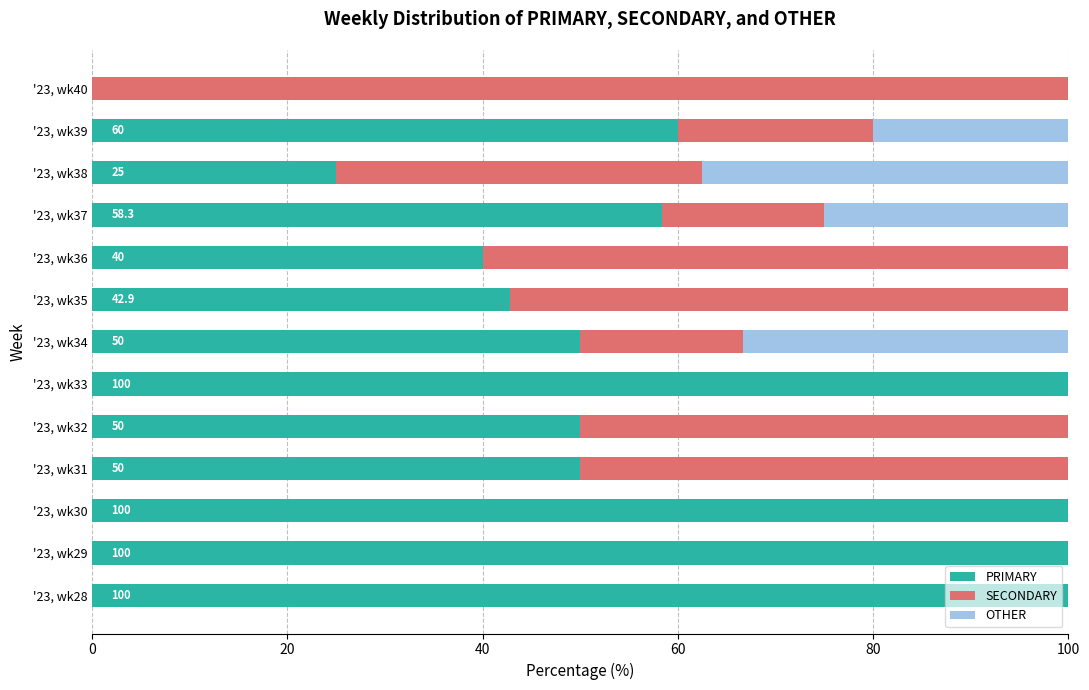

The value of PRIMARY at '23, wk30 is 175.0. True or false?

False